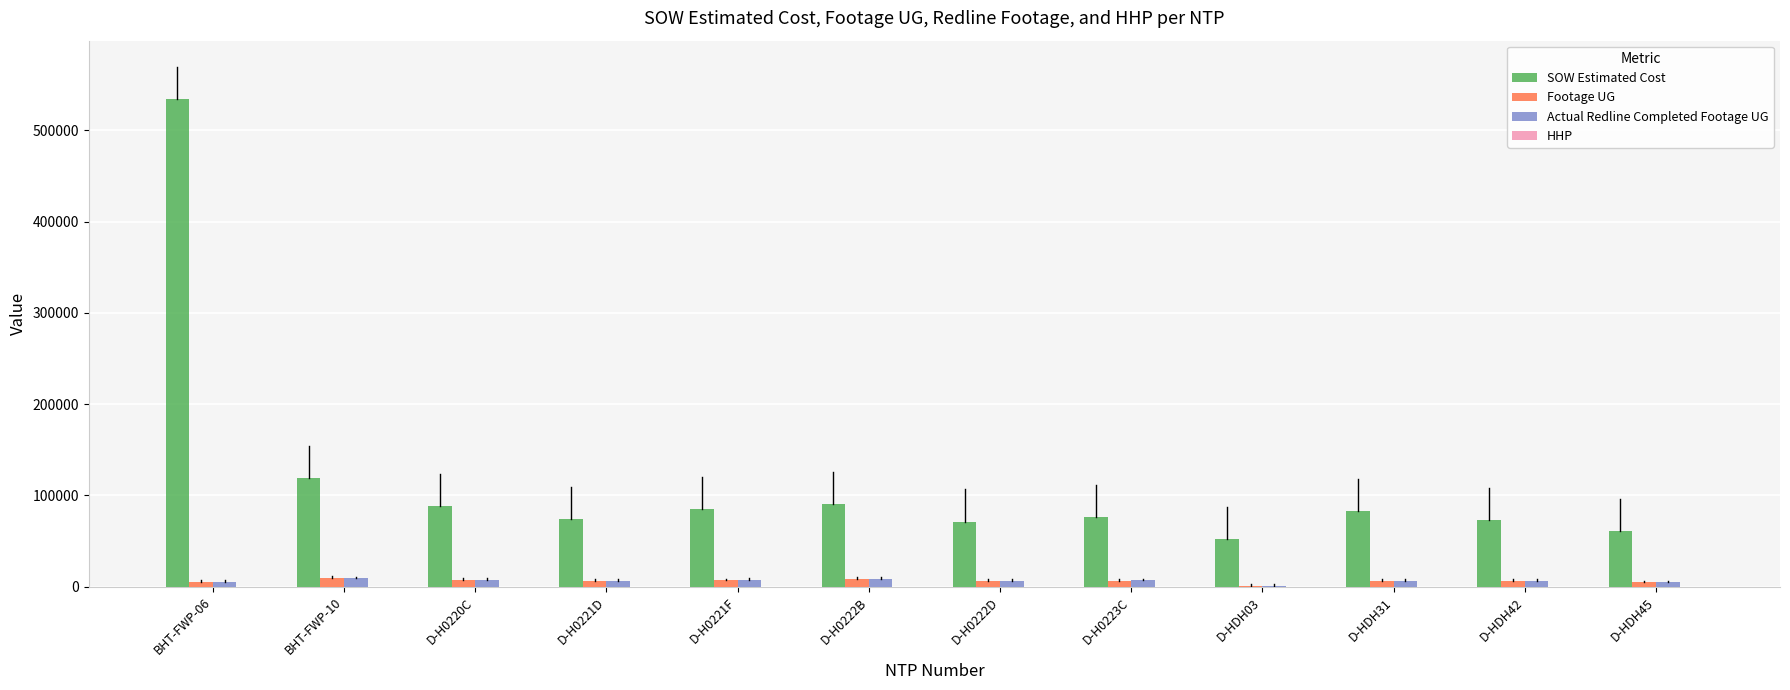

At which category is the sum across all series the highest?

BHT-FWP-06